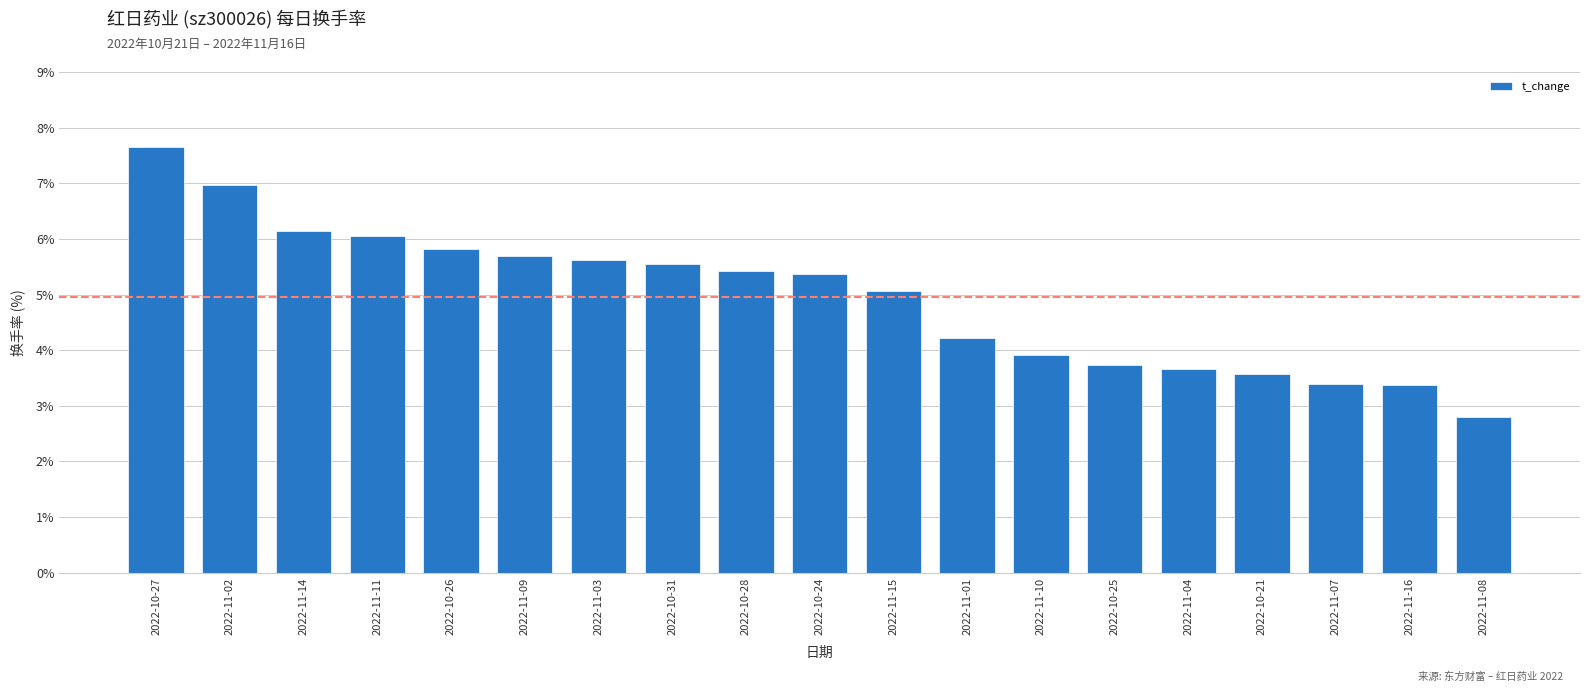

How many values are below 5?

8